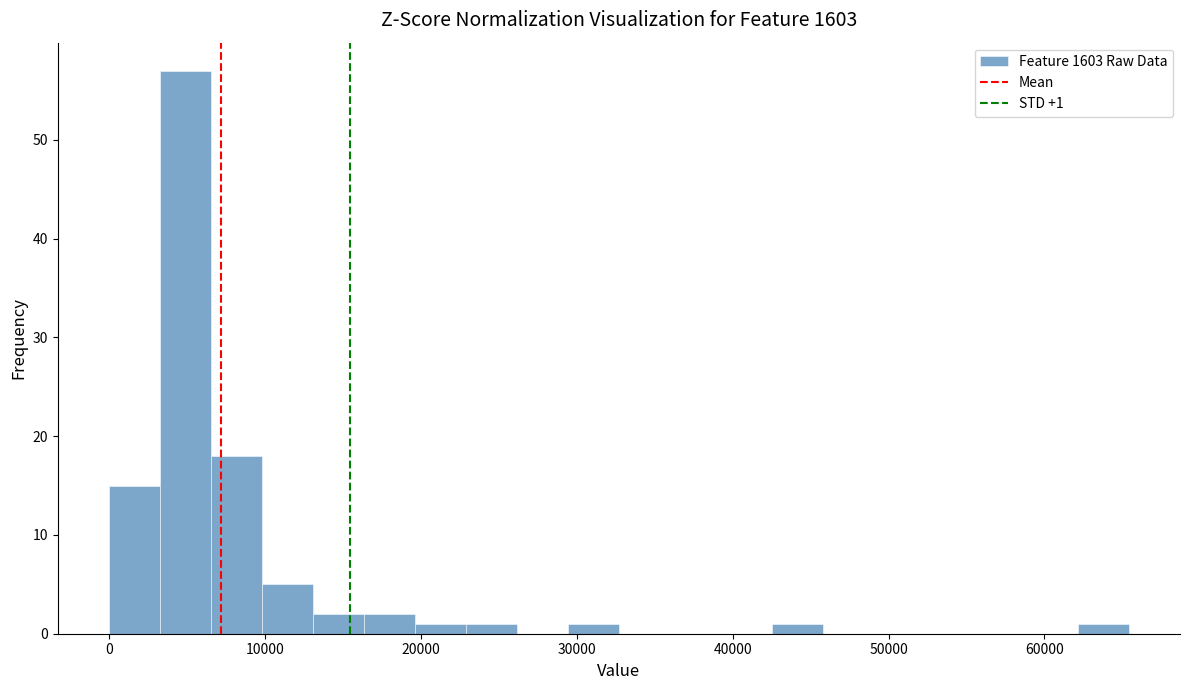

Read against the x-axis, roughly where is the centre of the tallest bar?

5000